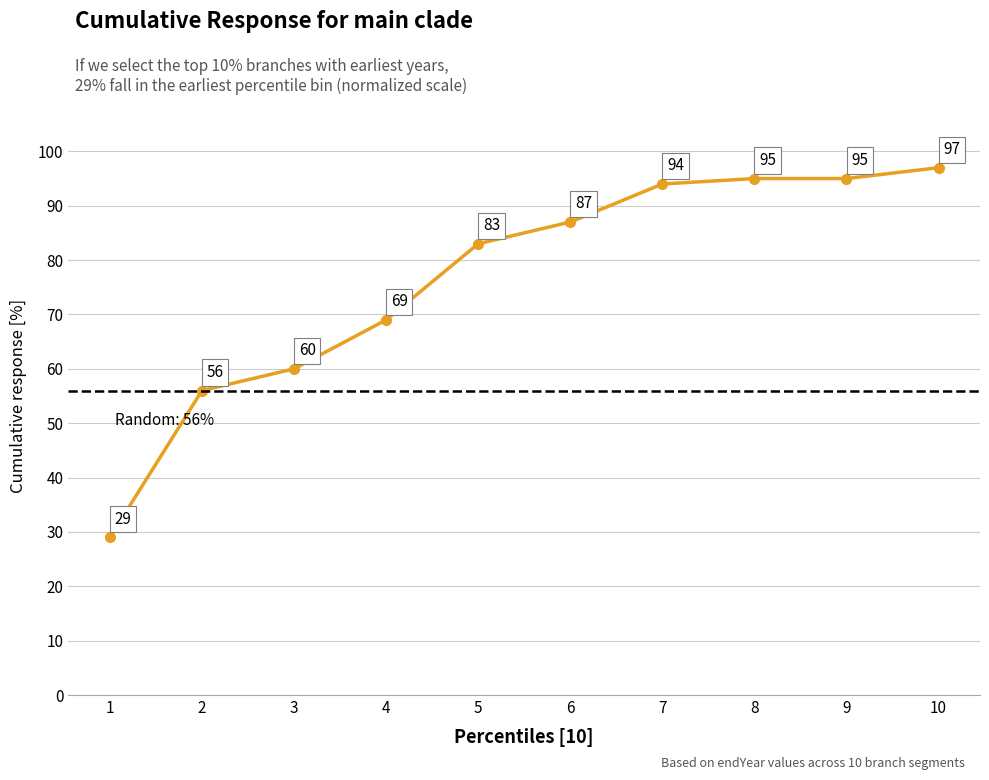

Reading left to right, extract all data points from this chart.

29	56	60	69	83	87	94	95	95	97